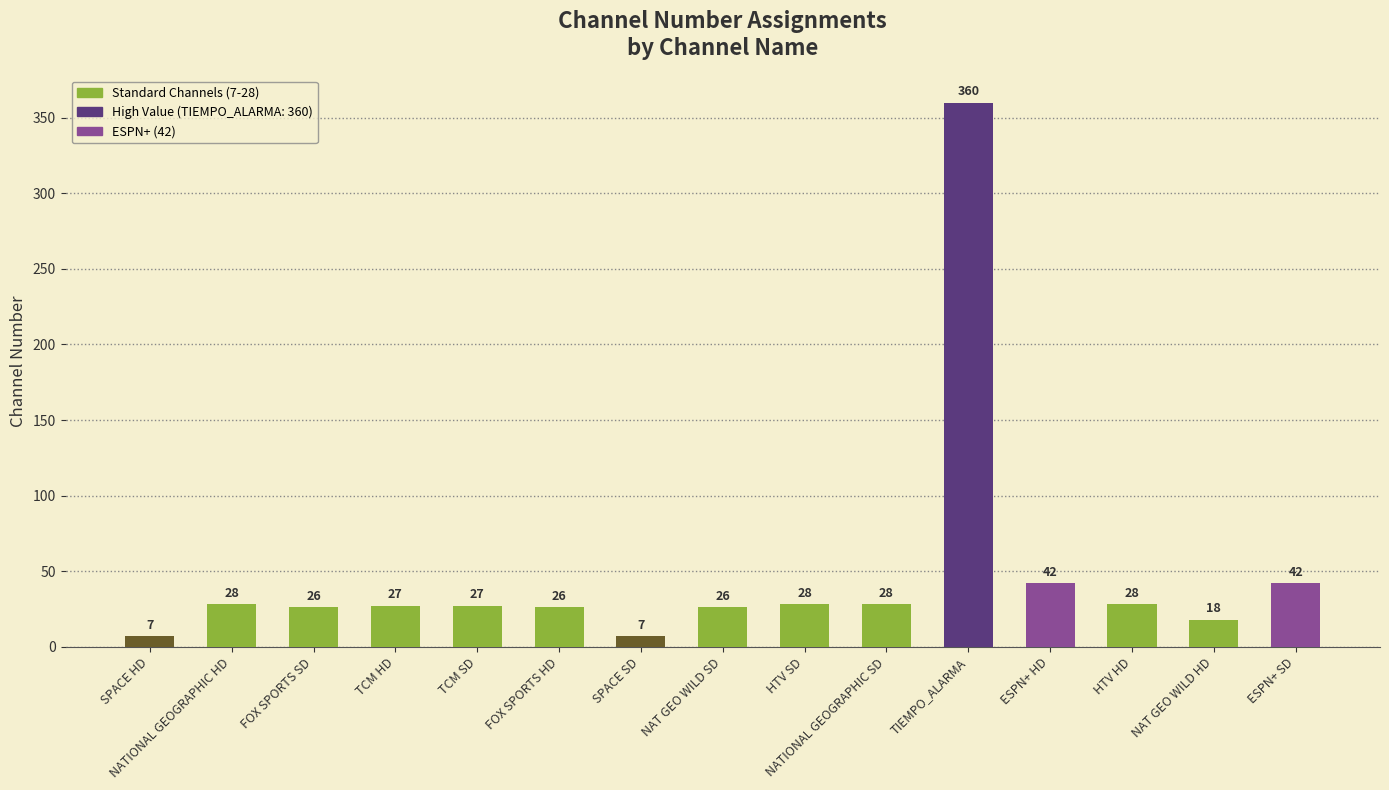

Between ESPN+ SD and NATIONAL GEOGRAPHIC SD, which is larger?

ESPN+ SD